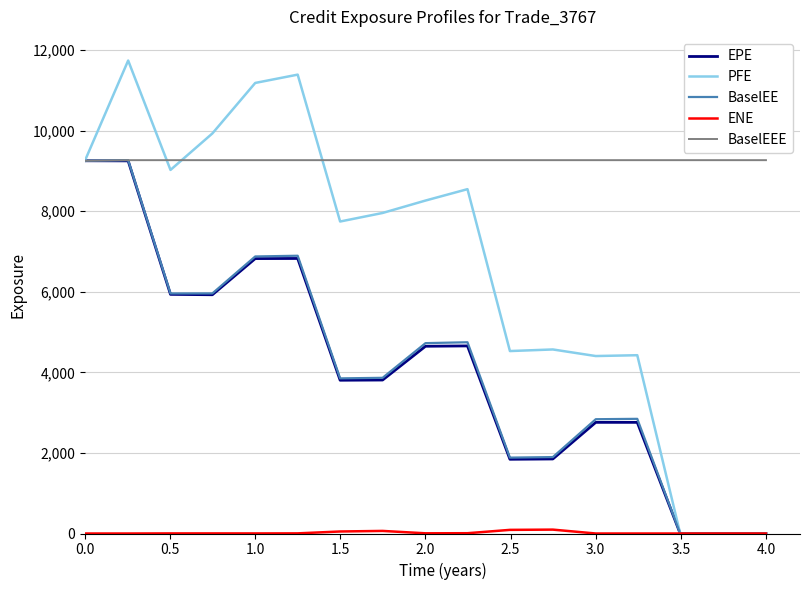

How many values in the BaselEEE series exceed 9266?

16